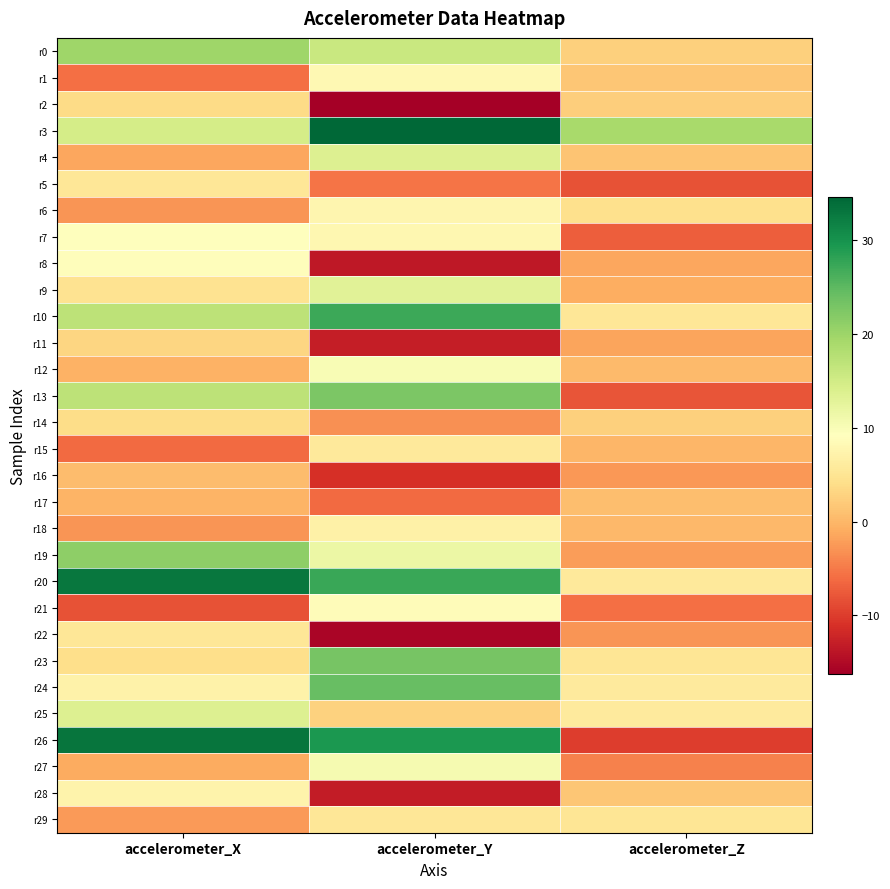

Which series has the widest spread of values?

r26